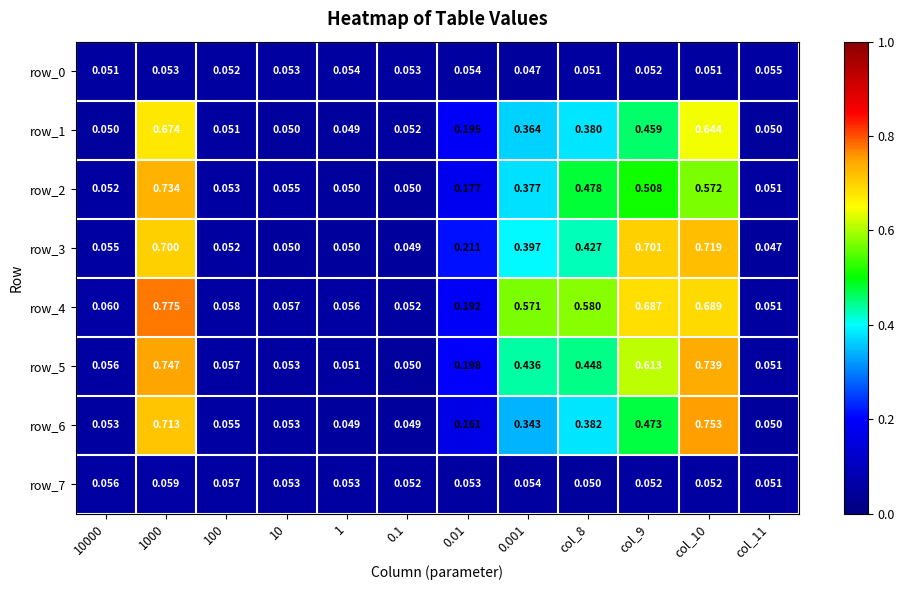

Is the value of row_3 at col_8 greater than the value of row_7 at col_11?

Yes